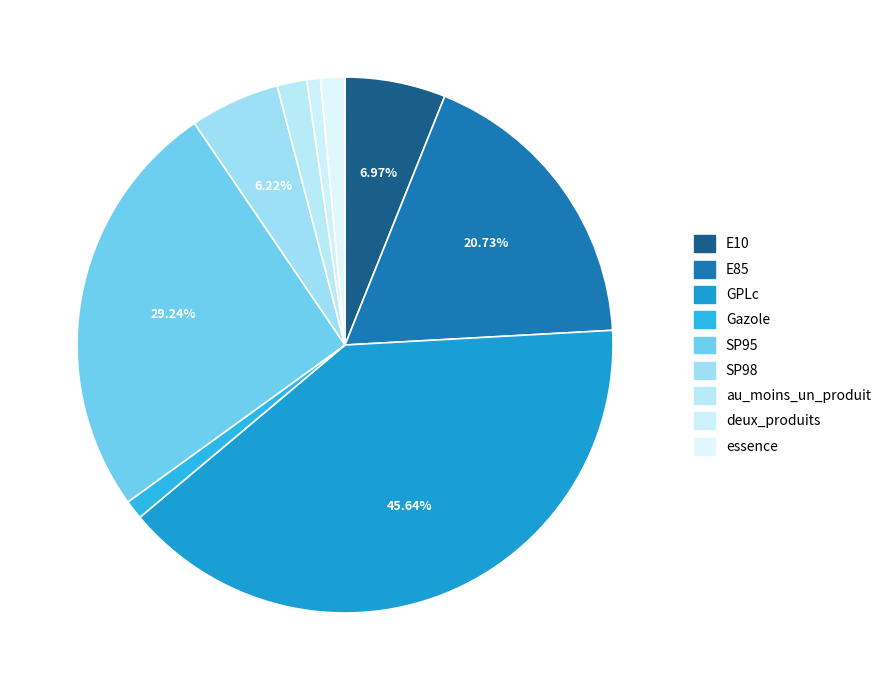

True or false: GPLc accounts for 51% of the total.

False